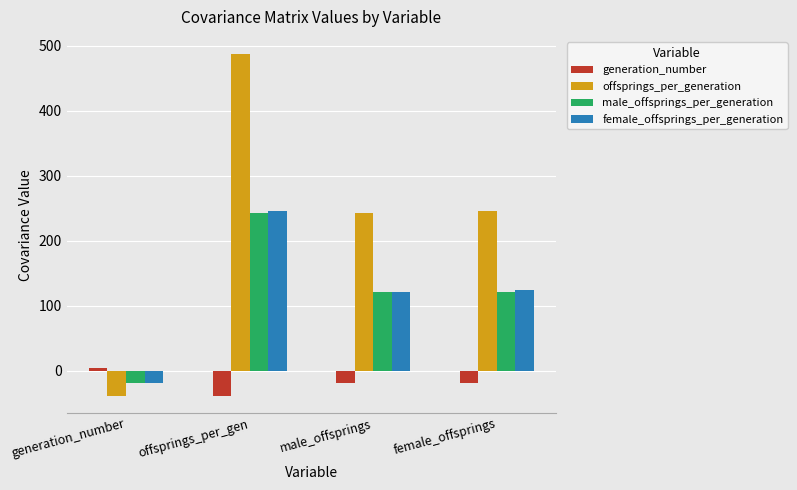

What value does the female_offsprings_per_generation series have at male_offsprings?

121.5